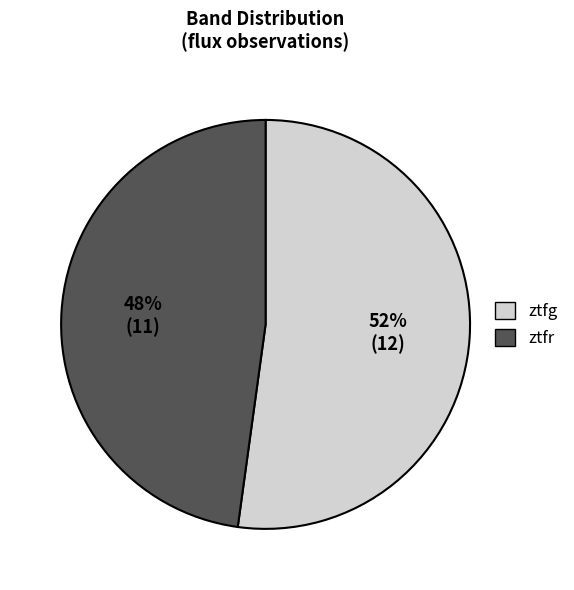

To the nearest percent, what is the combined percentage of ztfr and ztfg?

100%